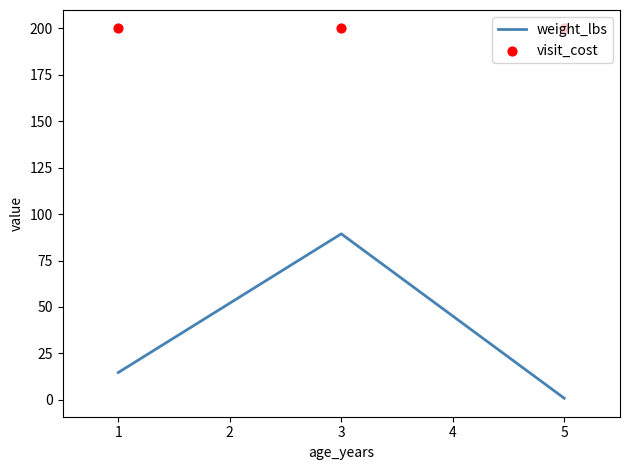

What are all the series names shown in the legend?

weight_lbs, visit_cost